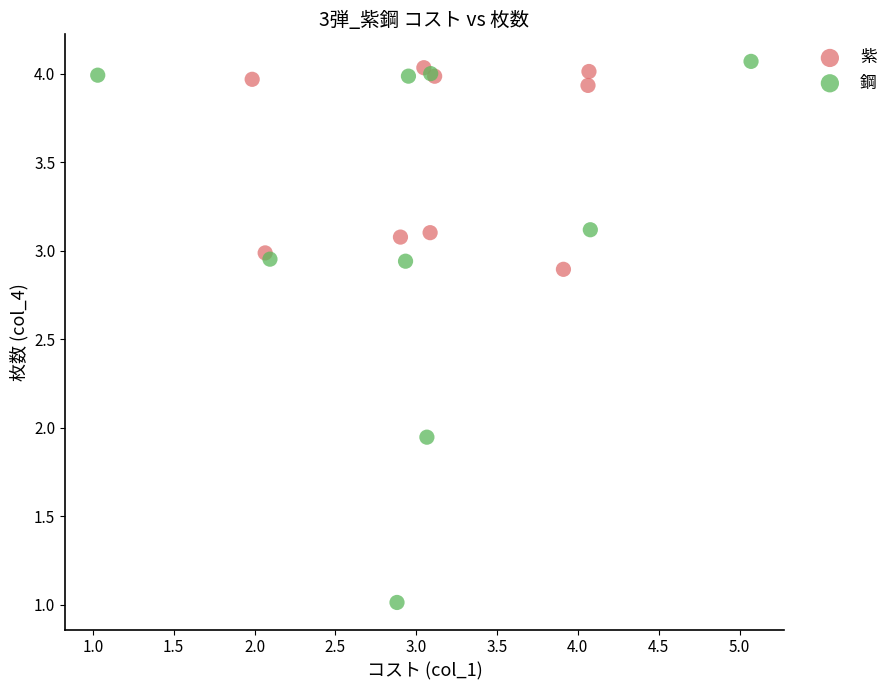

Which series reaches the maximum Y coordinate?

鋼